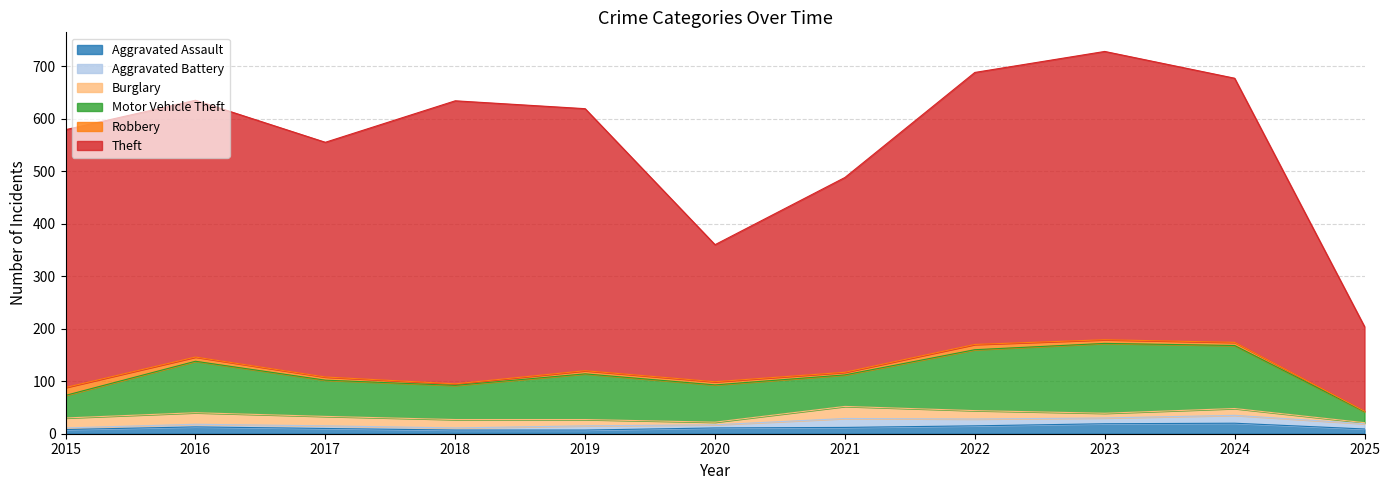

At which category does Theft reach its first local valley?

2017